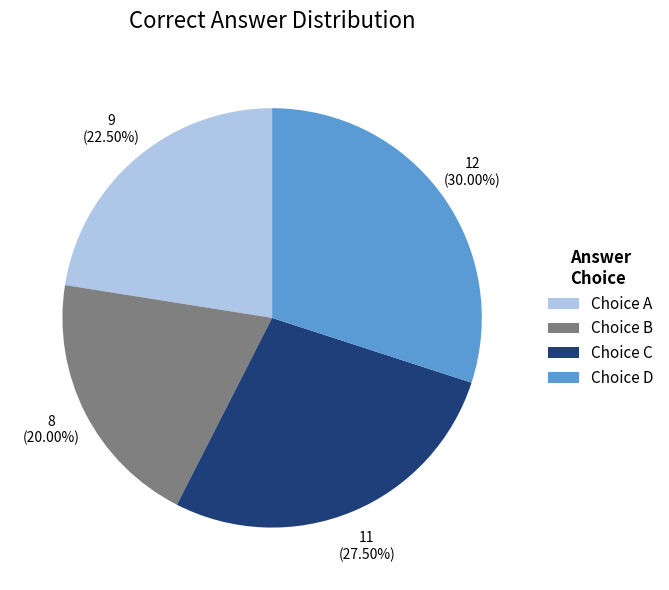

What is the smallest slice in the pie chart?

Choice B